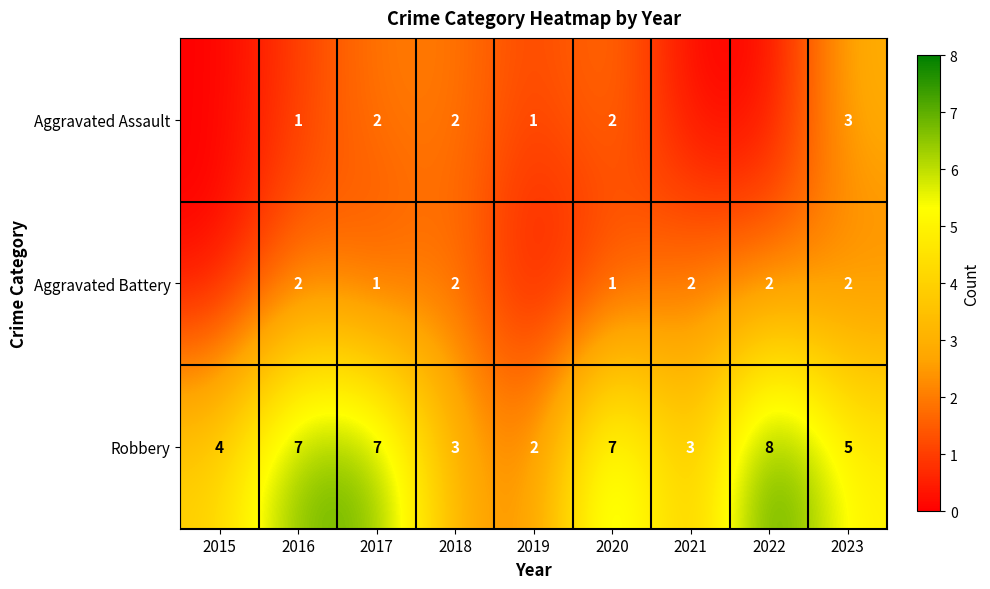

Which series changed the most between 2018 and 2020?

Robbery